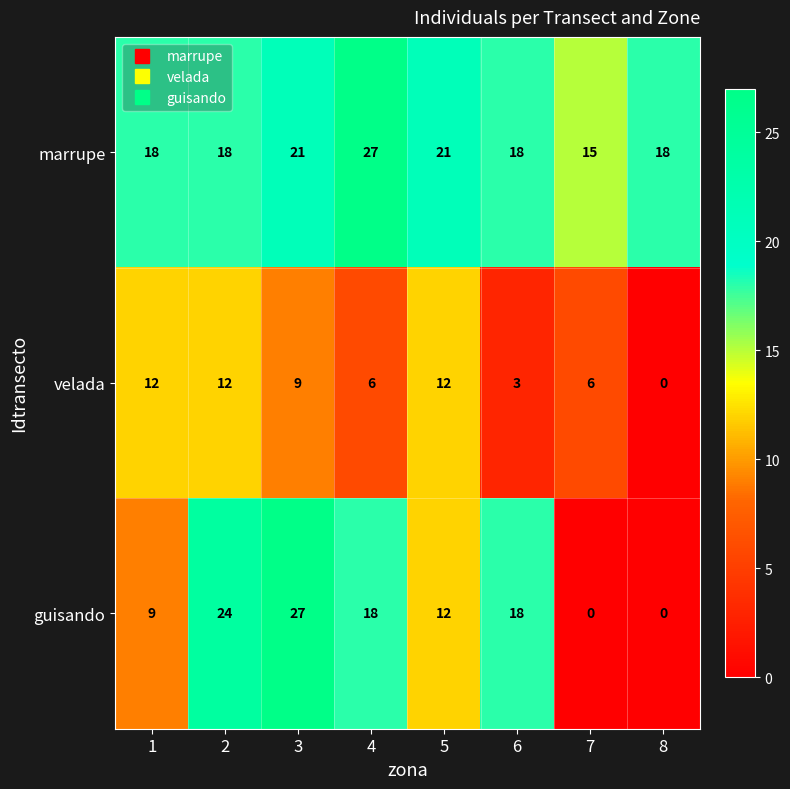

What is the difference between the second highest and minimum values in the marrupe series?

6